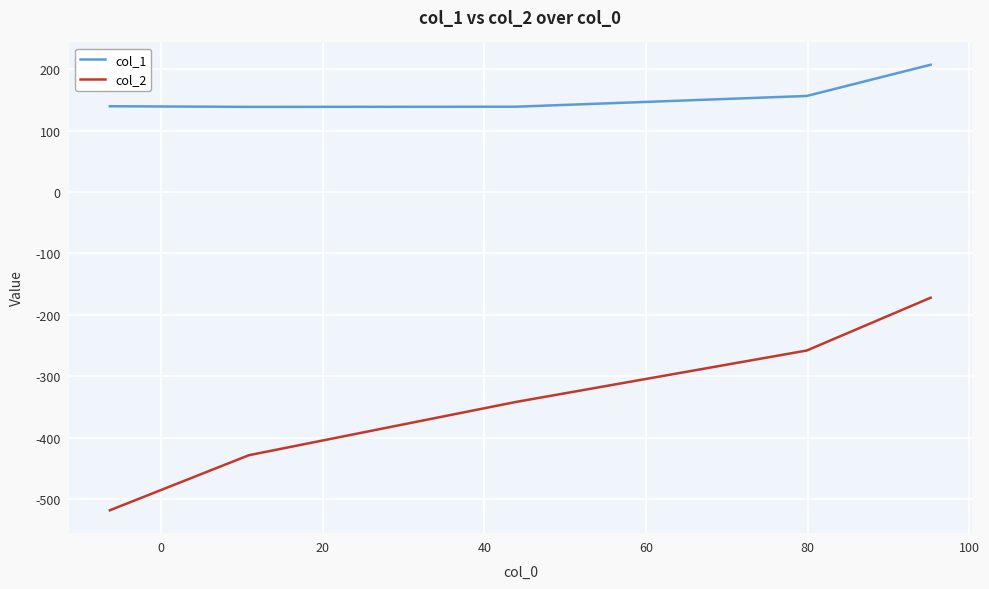

What is the difference between the maximum and second lowest values in the col_2 series?

256.4